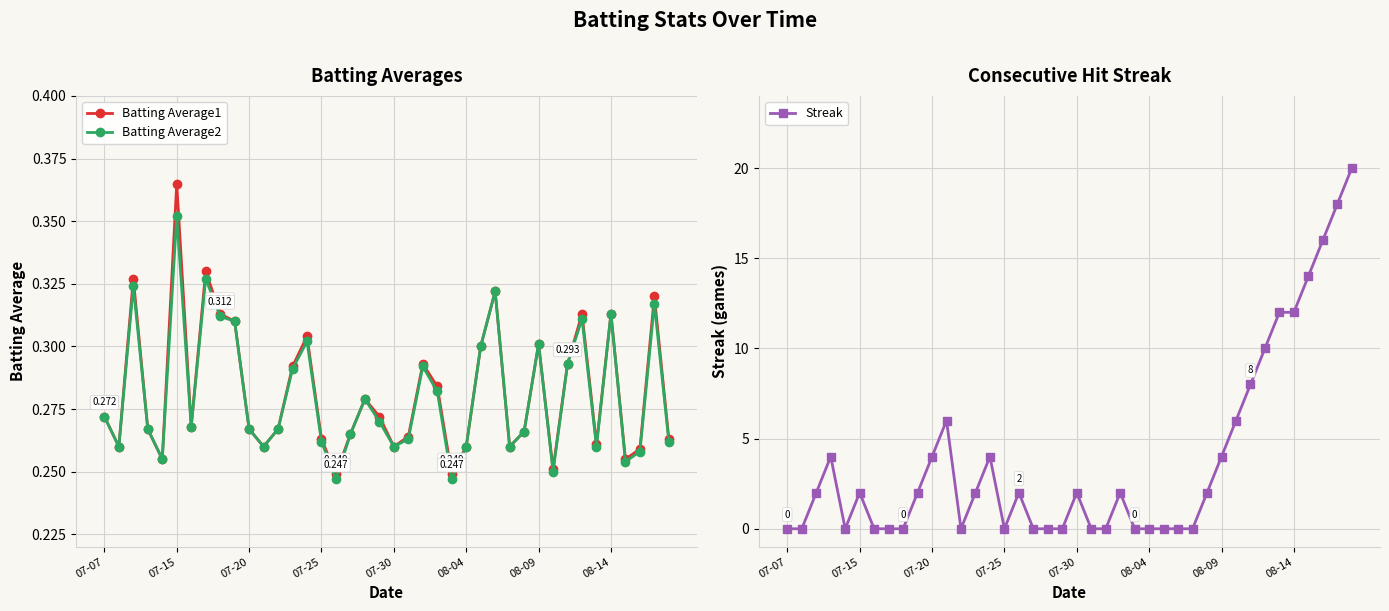

True or false: Batting Average2 has more than 2 interior local peaks.

True